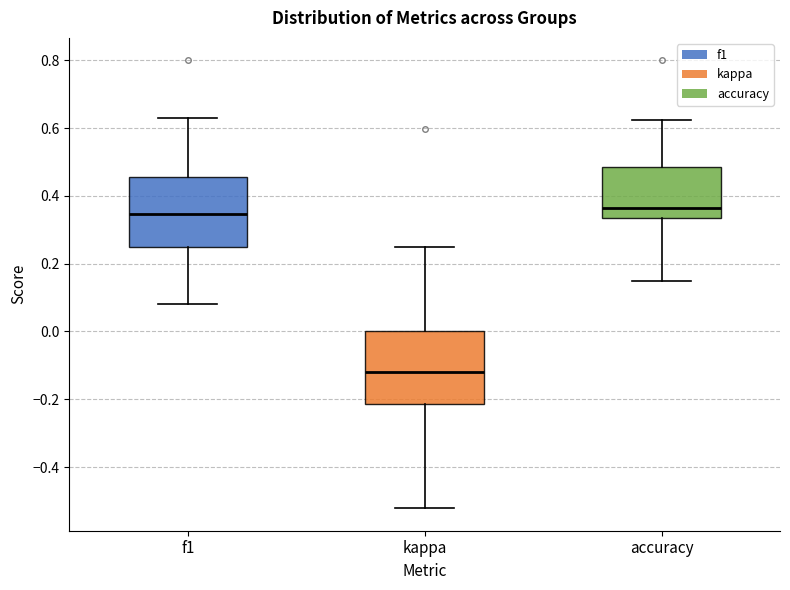

Reading left to right, read every box against the y-axis: the position of its median line, the range the box covers, and the ends of its whiskers. The values are not printed on the chart, so give them approximately, as read against the axis.

f1: median 0.34, box 0.26 to 0.46, whiskers 0.08 to 0.64
kappa: median -0.12, box -0.22 to 0.00, whiskers -0.52 to 0.26
accuracy: median 0.36, box 0.34 to 0.48, whiskers 0.16 to 0.62